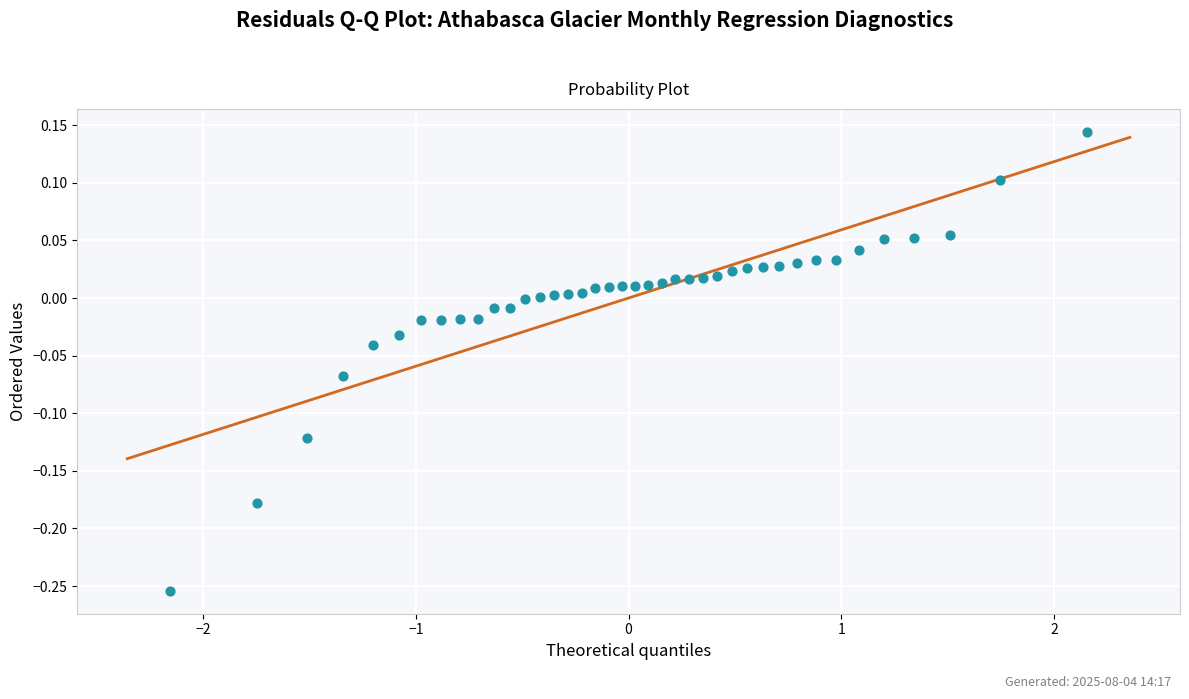

What is the range of Y values (max minus min)?

0.4